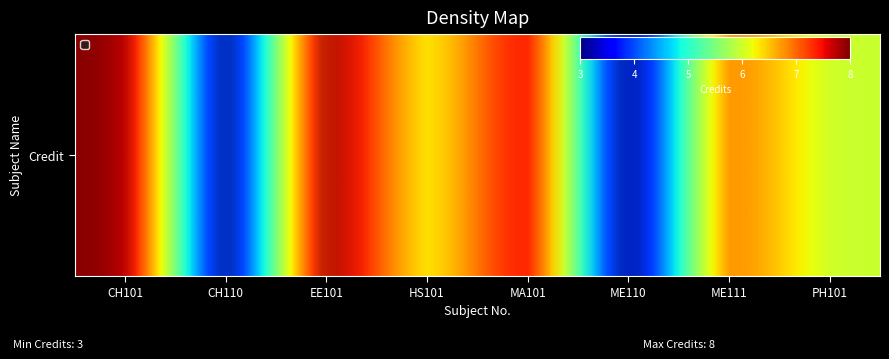

Reading left to right, extract all data points from this chart.

8.1	2.7	8.2	6.3	7.4	2.6	7.0	5.9